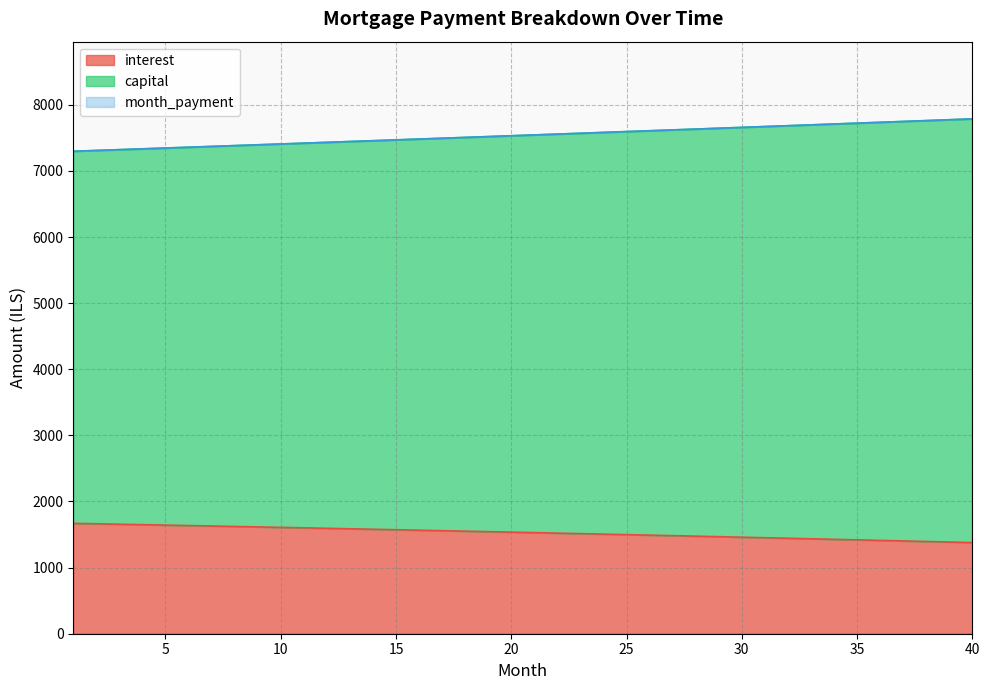

What is the maximum value for interest?

1669.4